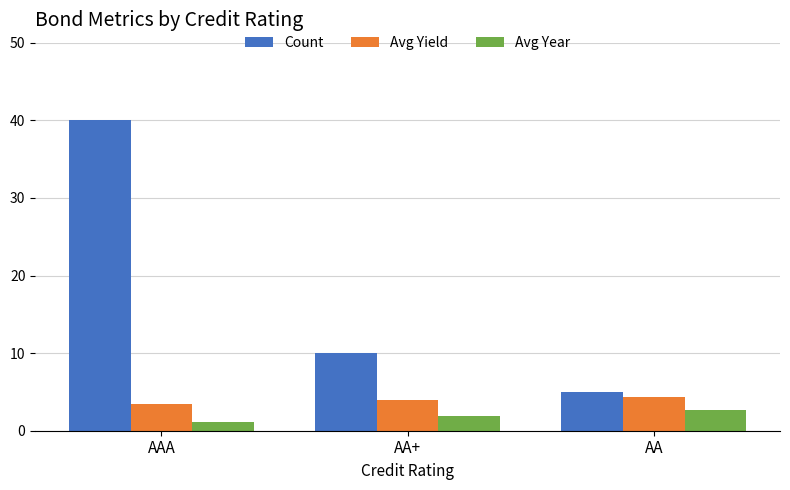

Which label corresponds to the largest value in the chart?

AAA